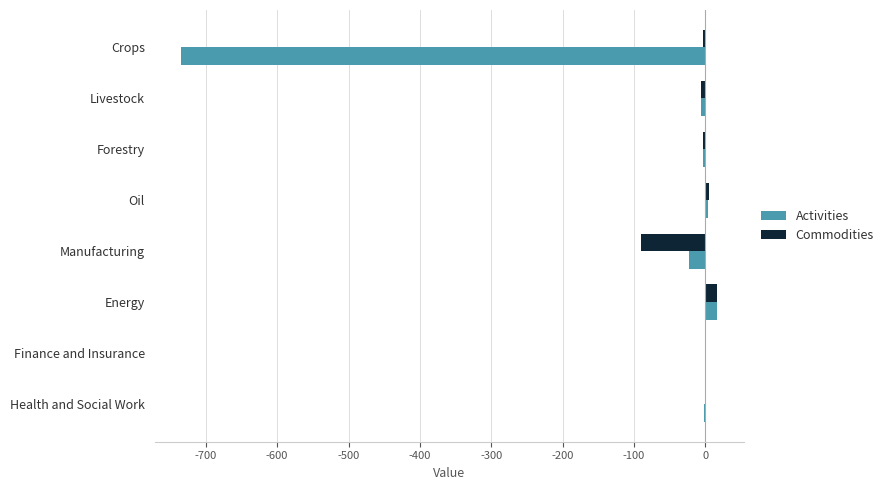

Which series has the largest total across all categories?

Commodities